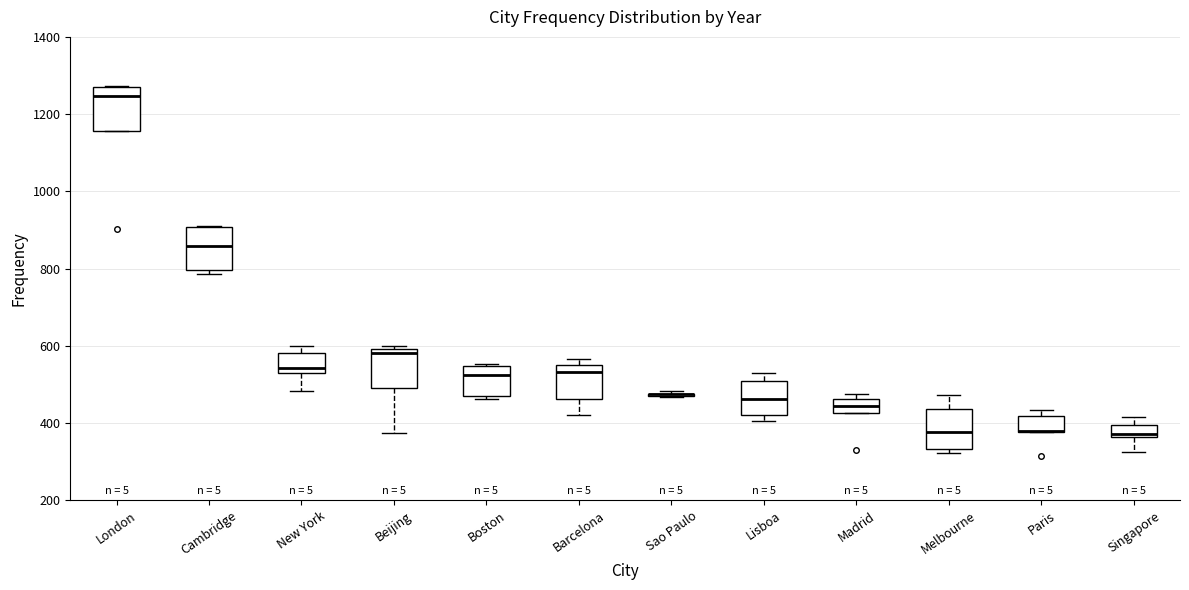

Reading left to right, read every box against the y-axis: the position of its median line, the range the box covers, and the ends of its whiskers. The values are not printed on the chart, so give them approximately, as read against the axis.

London: median 1240, box 1160 to 1280, whiskers 1160 to 1280
Cambridge: median 860, box 800 to 900, whiskers 780 to 920
New York: median 540 (just above the box's lower edge), box 540 to 580, whiskers 480 to 600
Beijing: median 580, box 500 to 600, whiskers 380 to 600 (just above the box's upper edge)
Boston: median 520, box 480 to 540, whiskers 460 to 560
Barcelona: median 540, box 460 to 560, whiskers 420 to 560 (just above the box's upper edge)
Sao Paulo: box collapsed to a line at 480, whiskers 460 to 480
Lisboa: median 460, box 420 to 520, whiskers 400 to 540
Madrid: median 440, box 420 to 460, whiskers 420 to 480
Melbourne: median 380, box 340 to 440, whiskers 320 to 480
Paris: median 380 (drawn on the box's lower edge), box 380 to 420, whiskers 380 to 440
Singapore: median 380, box 360 to 400, whiskers 320 to 420